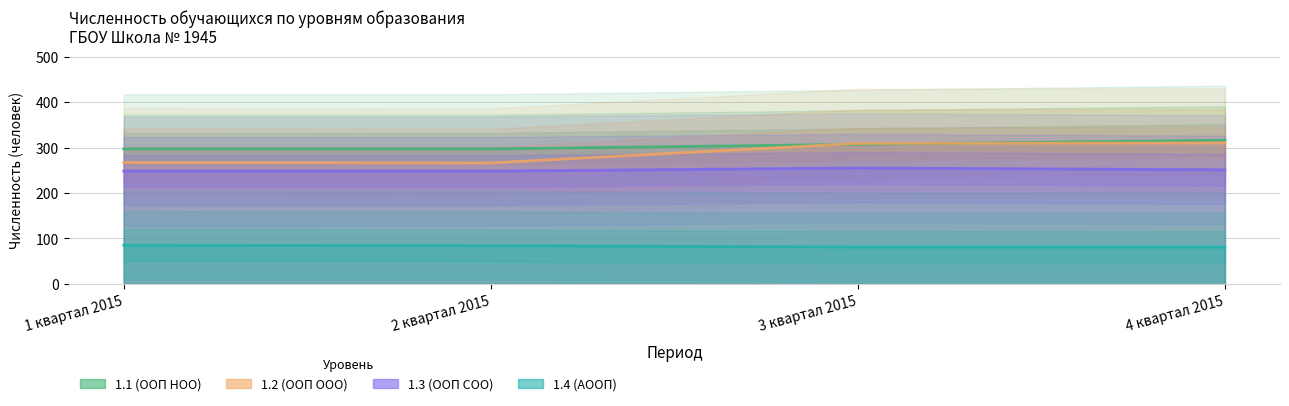

Which series has the largest range (max minus min)?

1.2 (ООП ООО)